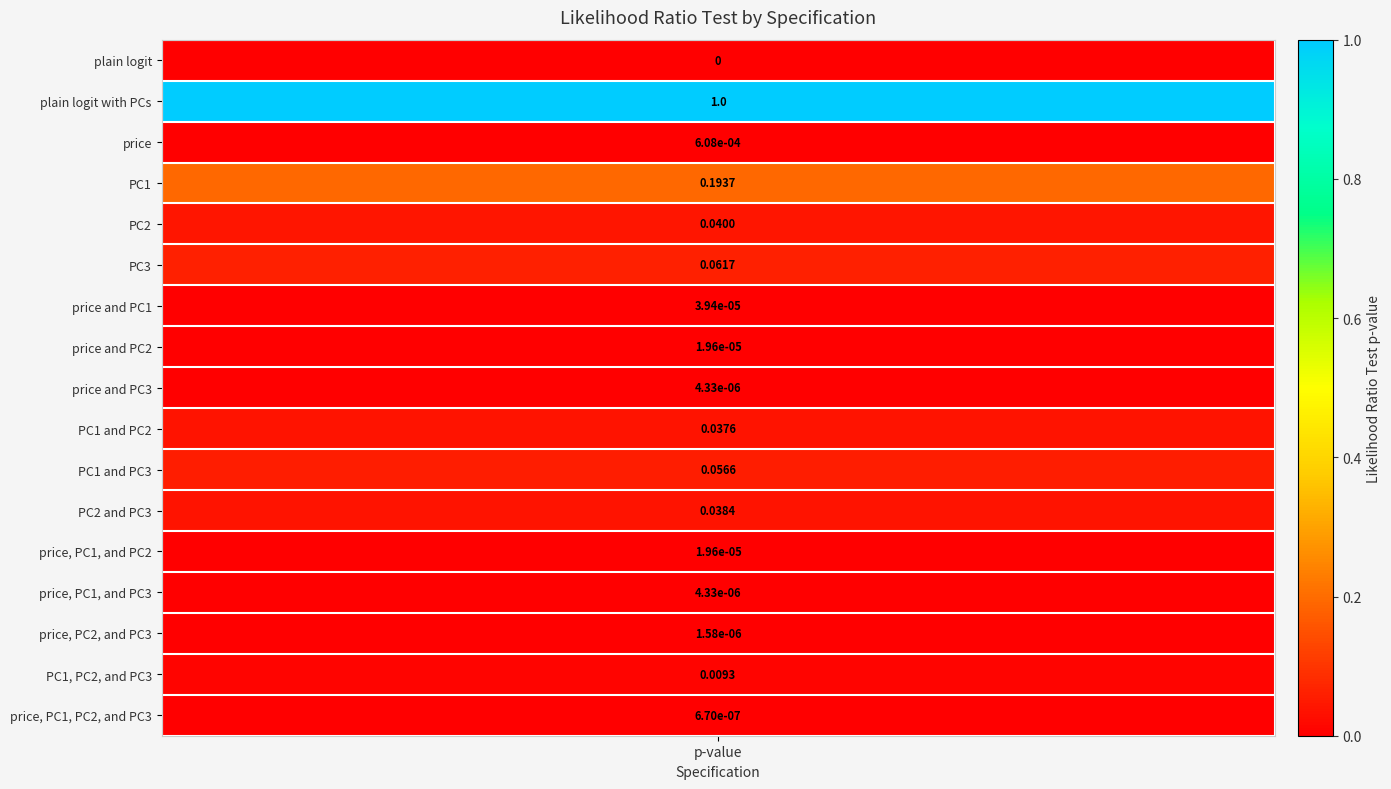

Is it true that the value at PC1 is 0.2?

True